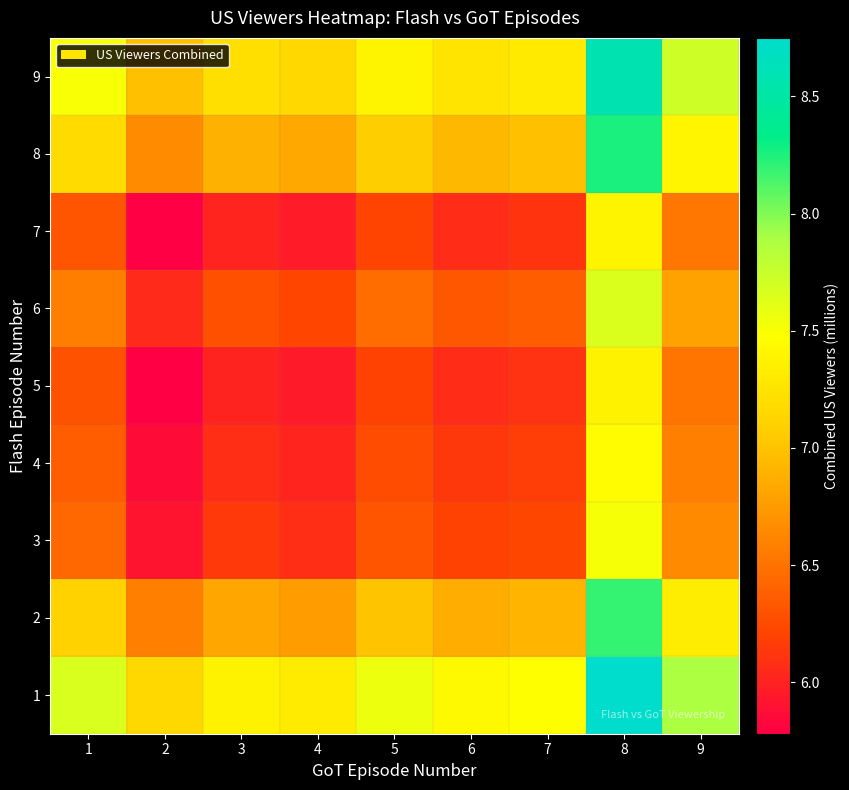

What is the spread (max minus min) of values at 4?

1.4